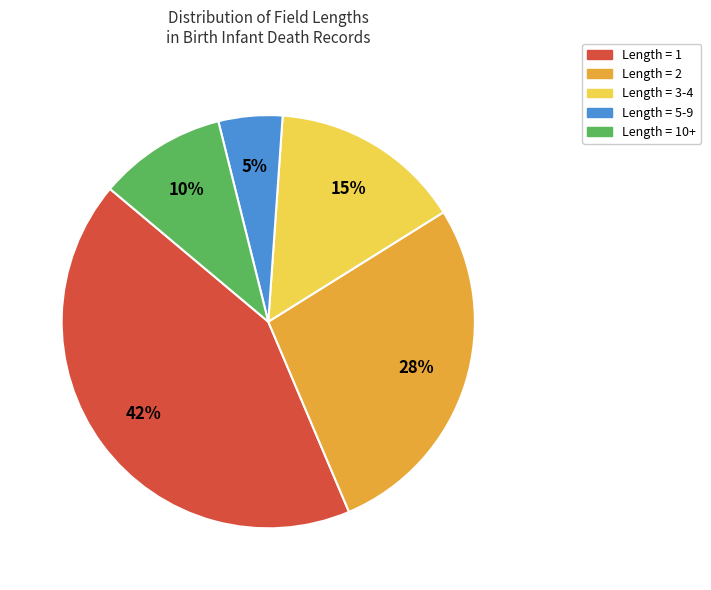

To the nearest percent, what is the difference between the largest and smallest slice percentages?

38%